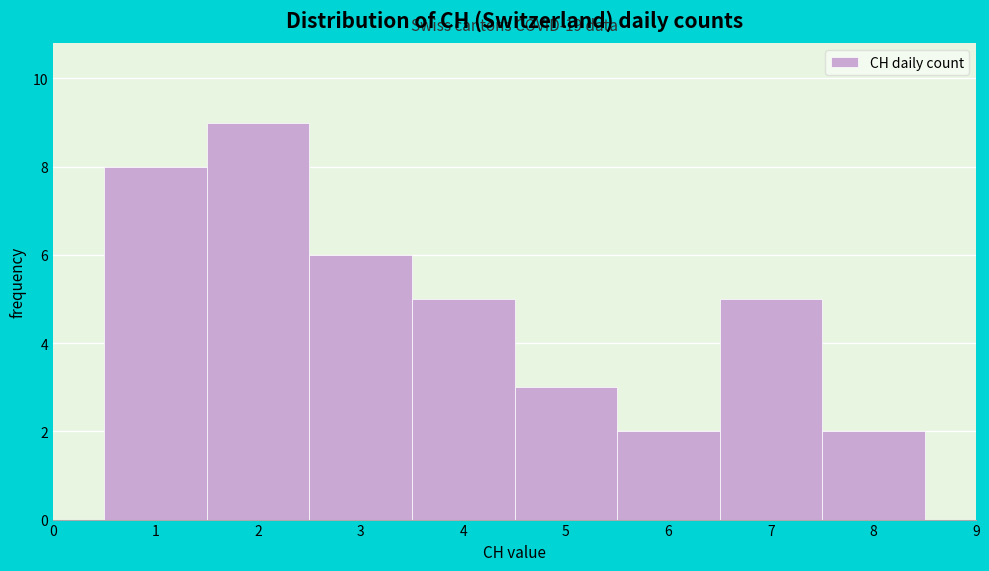

Over which range of the x-axis is the bar tallest?

1.5 to 2.5